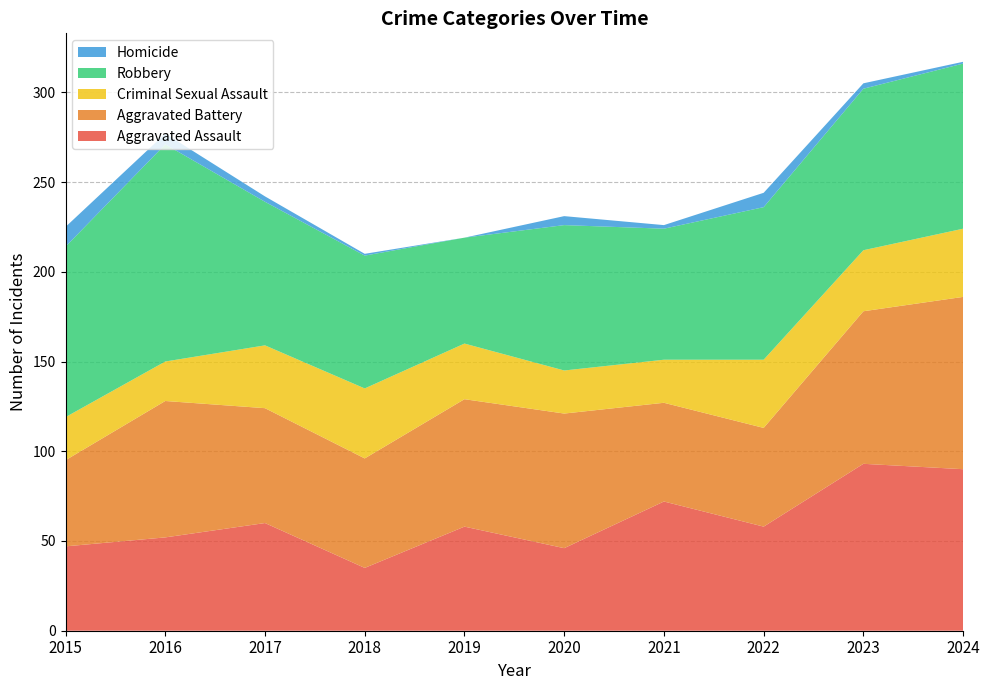

Reading right to left, list all the values displayed in this chart.

Aggravated Assault: 2024=90	2023=93	2022=58	2021=72	2020=46	2019=58	2018=35	2017=60	2016=52	2015=47
Aggravated Battery: 2024=96	2023=85	2022=55	2021=55	2020=75	2019=71	2018=61	2017=64	2016=76	2015=48
Criminal Sexual Assault: 2024=38	2023=34	2022=38	2021=24	2020=24	2019=31	2018=39	2017=35	2016=22	2015=24
Robbery: 2024=92	2023=90	2022=85	2021=73	2020=81	2019=59	2018=74	2017=80	2016=121	2015=95
Homicide: 2024=1	2023=3	2022=8	2021=2	2020=5	2019=0	2018=1	2017=3	2016=6	2015=11